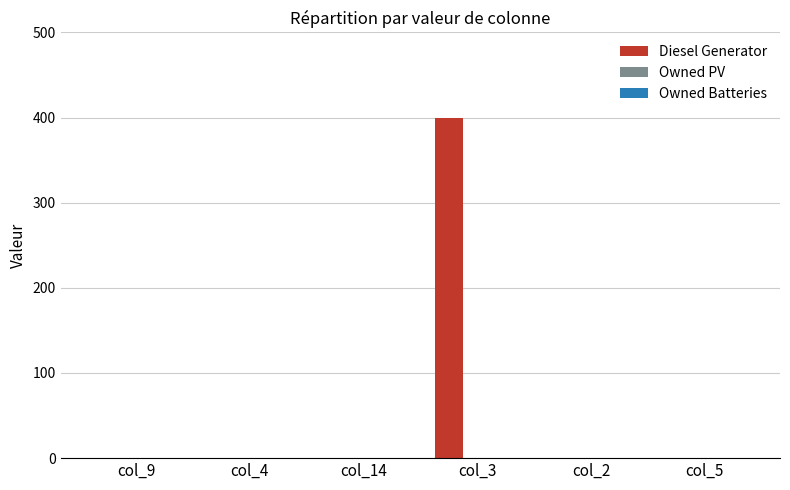

The value at col_9 is 203. True or false?

False